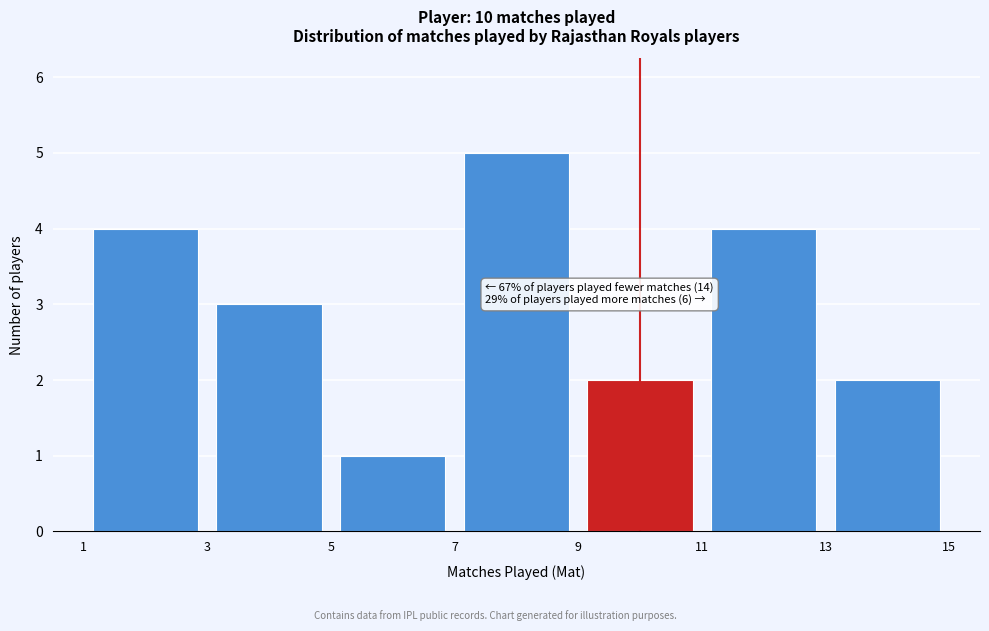

Which range on the x-axis has the tallest bar?

7 to 9